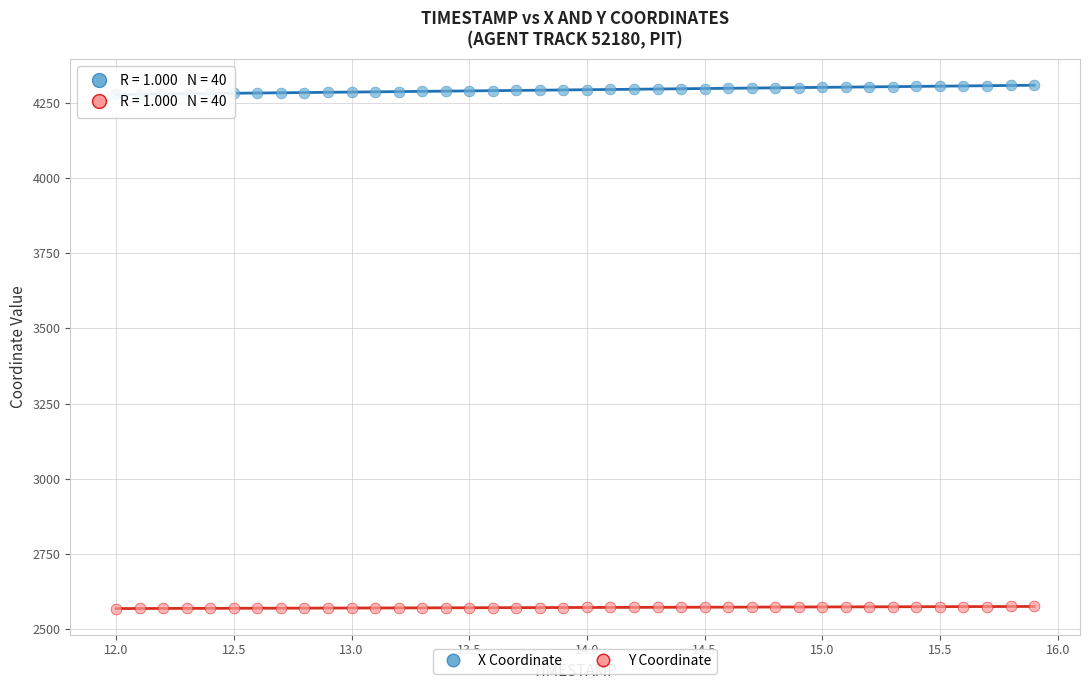

Across all data points, what is the range of X values (max minus min)?

3.9